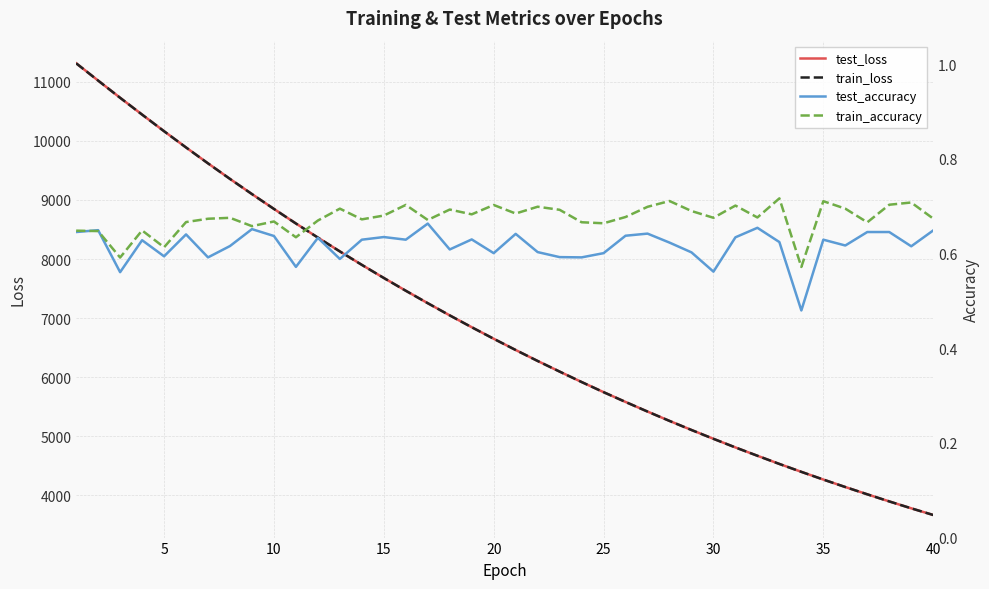

Reading left to right, what are all the values shown in this chart?

test_loss: 11314.9	11021.7	10730.6	10446.2	10164.5	9889.5	9620.4	9357.0	9100.2	8849.1	8602.4	8363.7	8129.6	7902.1	7680.1	7463.9	7253.1	7046.8	6846.4	6651.0	6460.8	6275.1	6095.3	5918.8	5747.3	5581.2	5418.5	5260.4	5106.7	4957.2	4811.3	4670.4	4531.8	4398.0	4267.5	4141.0	4017.8	3897.5	3780.6	3667.8
train_loss: 11314.0	11021.2	10730.2	10445.5	10164.1	9889.2	9619.8	9356.6	9099.9	8848.6	8601.9	8363.3	8129.2	7901.7	7679.8	7463.4	7252.8	7046.4	6846.1	6650.5	6460.4	6274.7	6095.0	5918.4	5747.0	5580.8	5418.2	5260.1	5106.4	4956.8	4811.0	4670.3	4531.5	4397.7	4267.2	4140.7	4017.5	3897.2	3780.4	3667.5
test_accuracy: 0.6	0.6	0.6	0.6	0.6	0.6	0.6	0.6	0.7	0.6	0.6	0.6	0.6	0.6	0.6	0.6	0.7	0.6	0.6	0.6	0.6	0.6	0.6	0.6	0.6	0.6	0.6	0.6	0.6	0.6	0.6	0.7	0.6	0.5	0.6	0.6	0.6	0.6	0.6	0.6
train_accuracy: 0.6	0.6	0.6	0.6	0.6	0.7	0.7	0.7	0.7	0.7	0.6	0.7	0.7	0.7	0.7	0.7	0.7	0.7	0.7	0.7	0.7	0.7	0.7	0.7	0.7	0.7	0.7	0.7	0.7	0.7	0.7	0.7	0.7	0.6	0.7	0.7	0.7	0.7	0.7	0.7